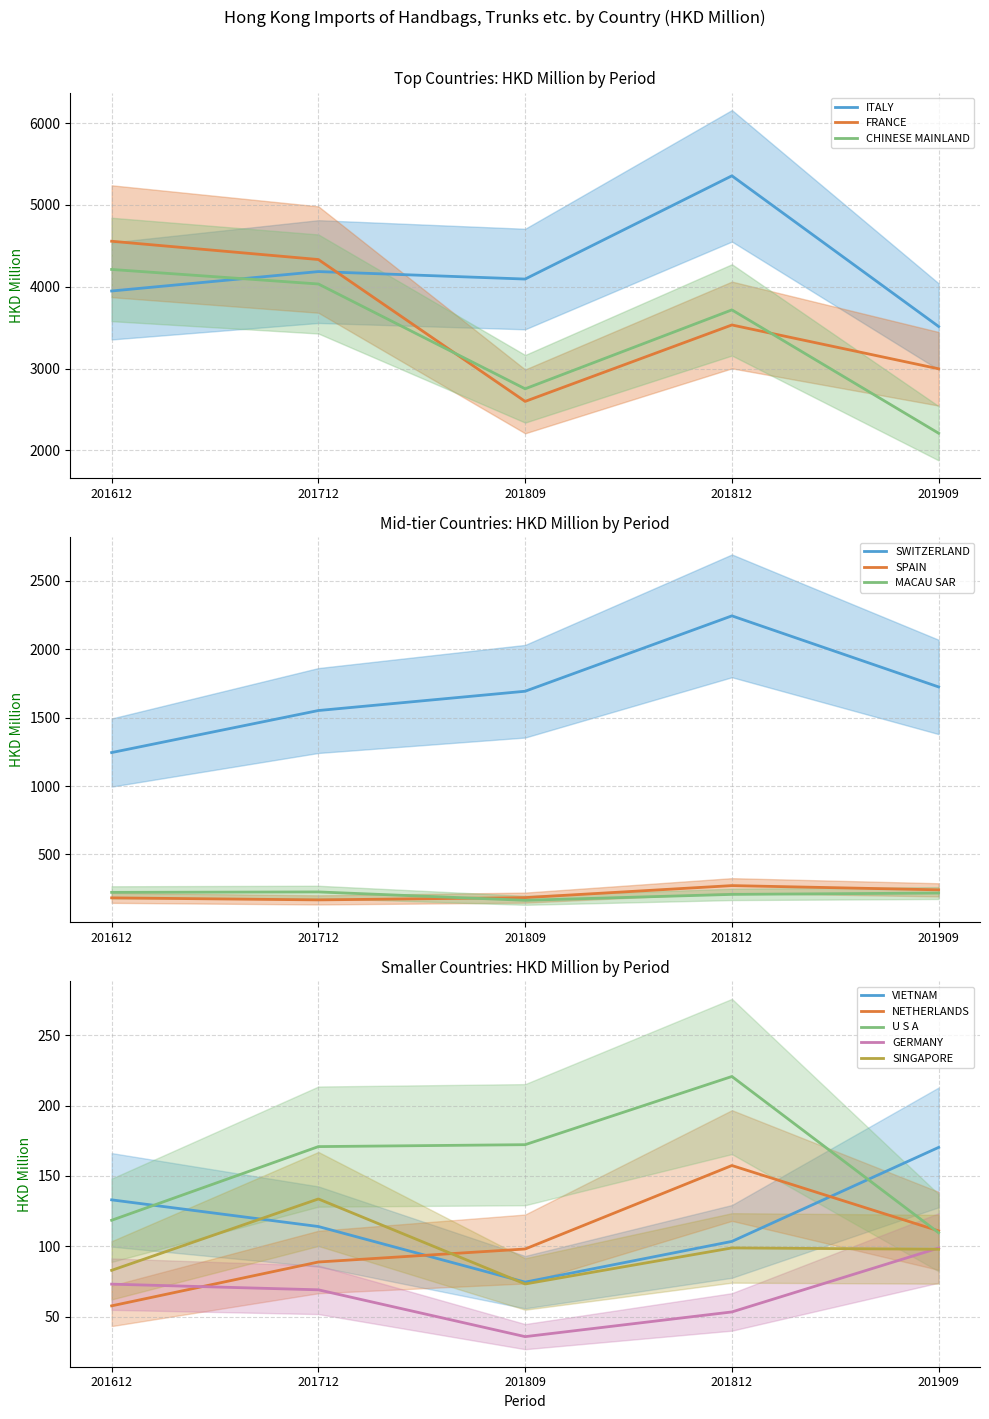

Rank the categories by CHINESE MAINLAND value from lowest to highest.

201909, 201809, 201812, 201712, 201612